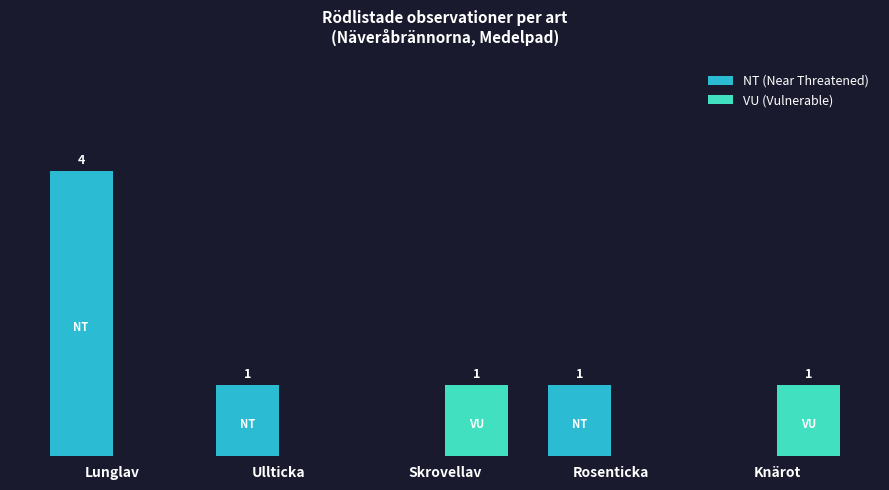

At which category is the sum across all series the highest?

Lunglav